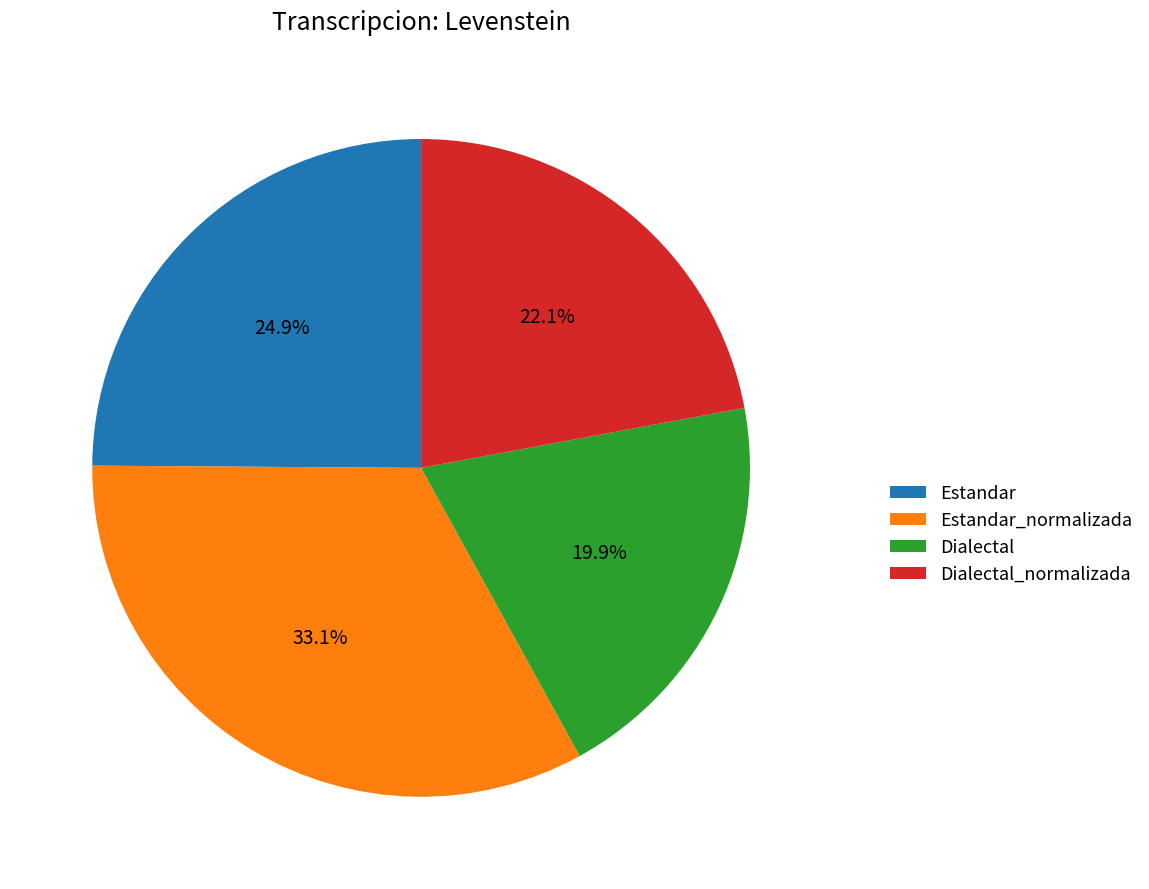

What percentage is the Dialectal_normalizada slice, to the nearest percent?

22%